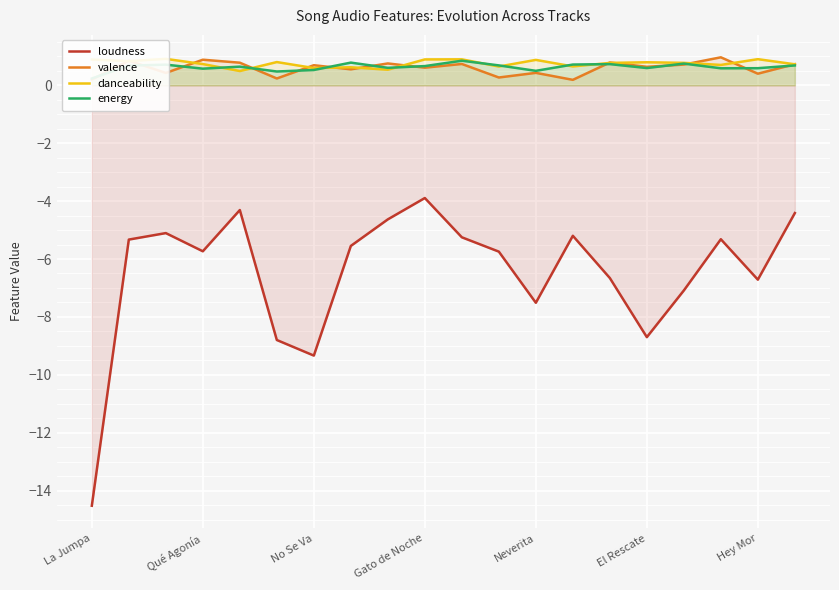

What is the difference between the highest and lowest values at 11?

6.4